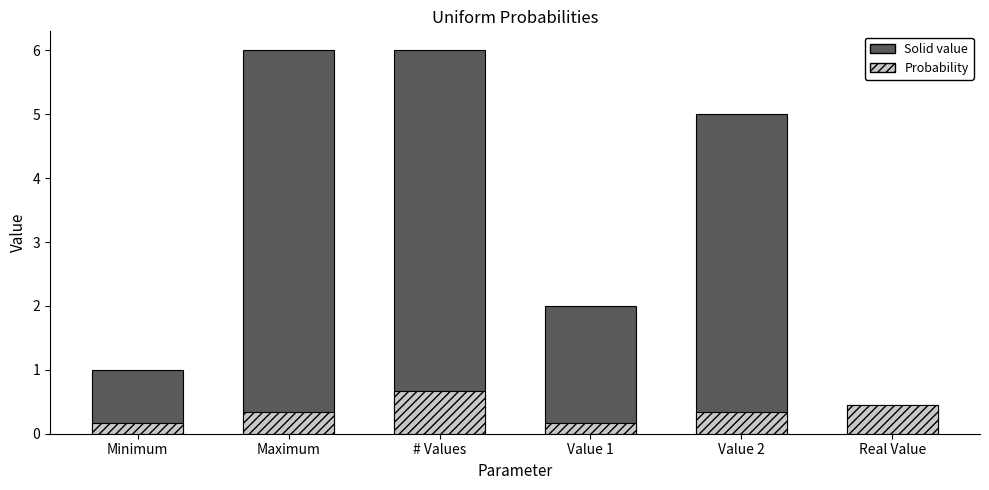

Rank the categories by Solid value value from lowest to highest.

Real Value, Minimum, Value 1, Value 2, Maximum, # Values